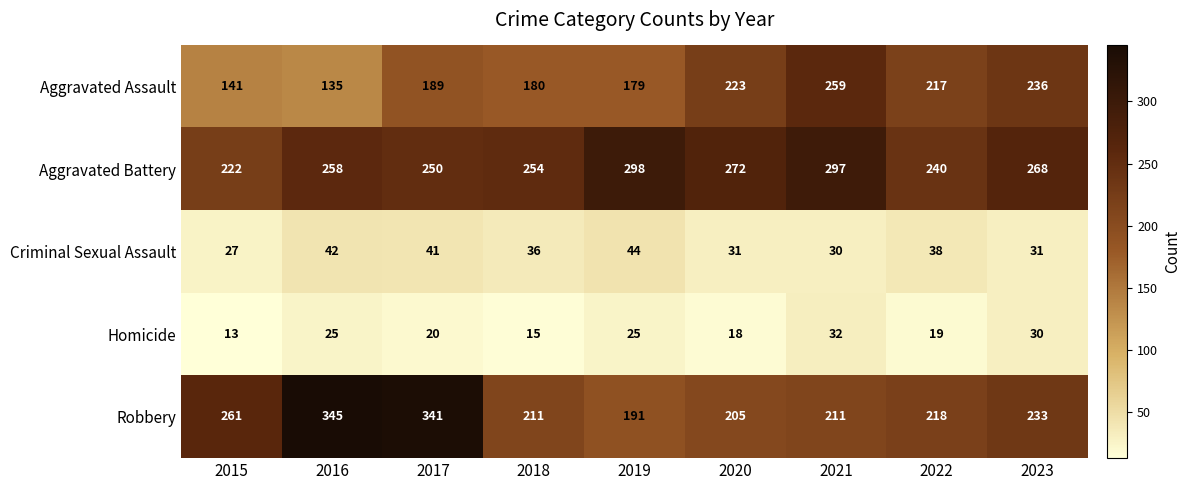

What is the difference between the second highest and second lowest values in the Aggravated Battery series?

57